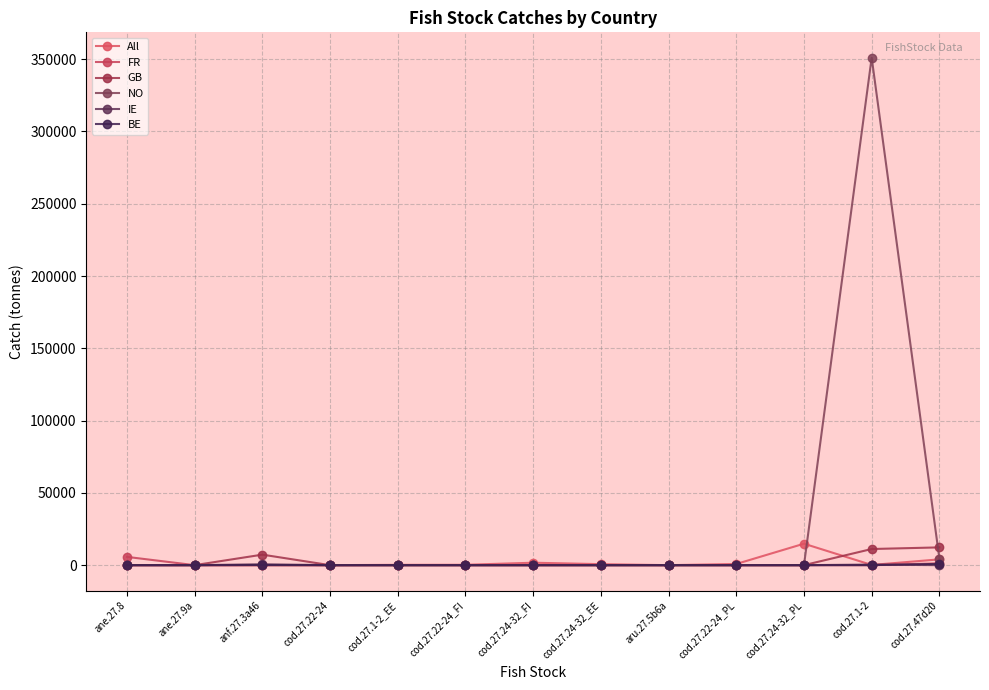

What is the sum of the NO values at cod.27.47d20 and cod.27.22-24_PL?

4600.6